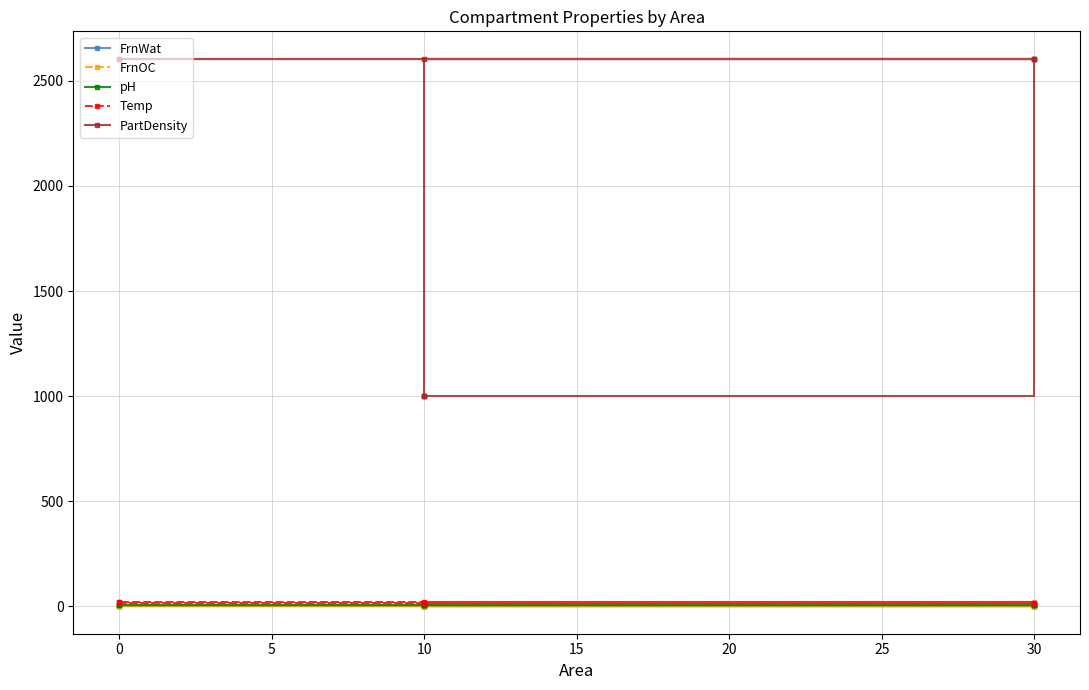

What is the highest value of the PartDensity series?

2605.0